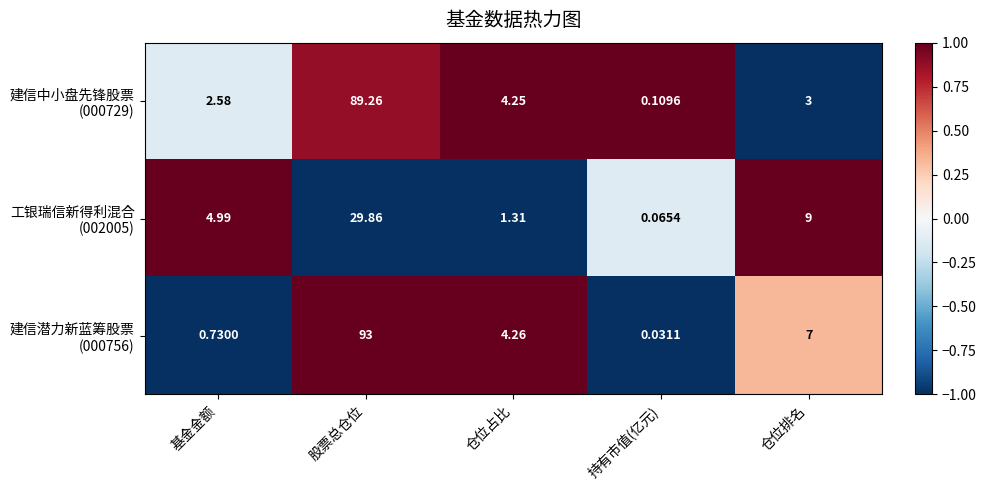

How many categories are shown in the chart?

5